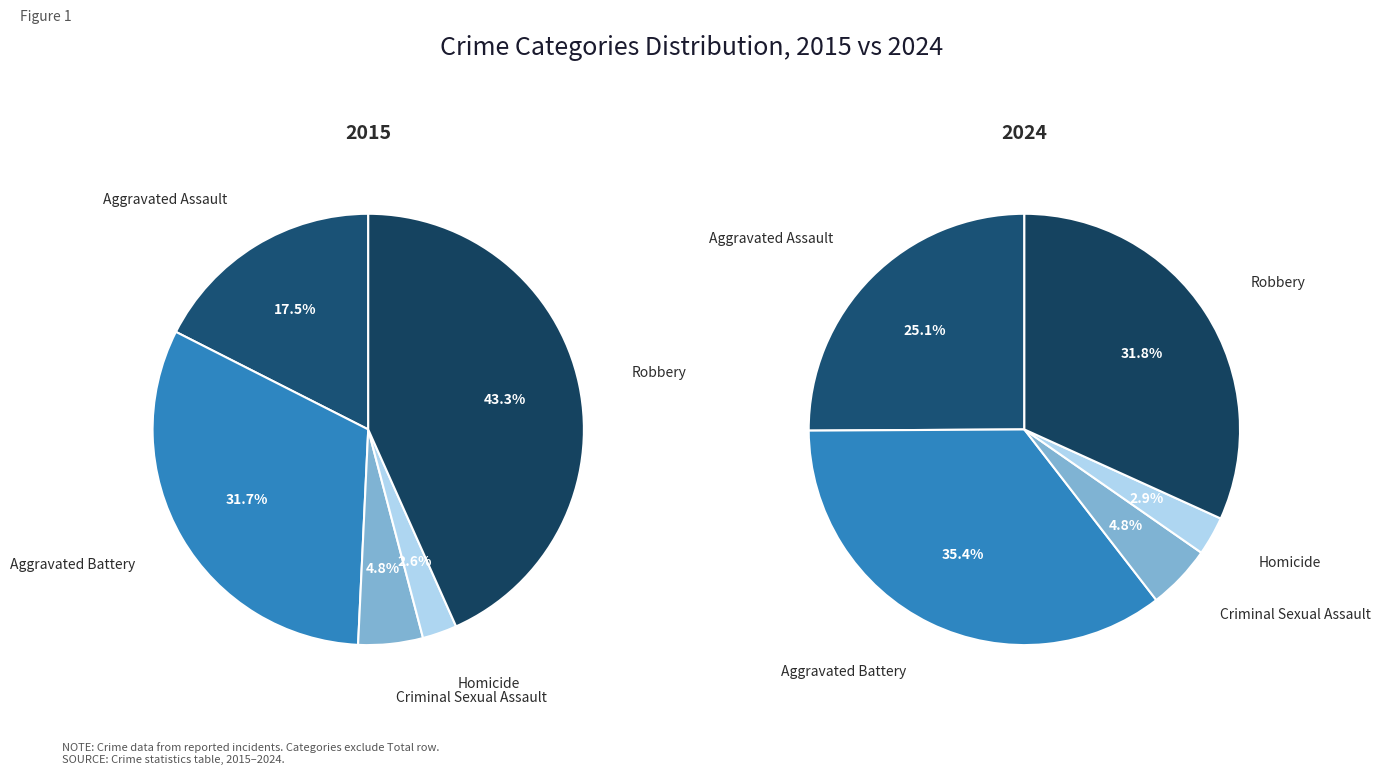

How many slices are in this pie chart?

5